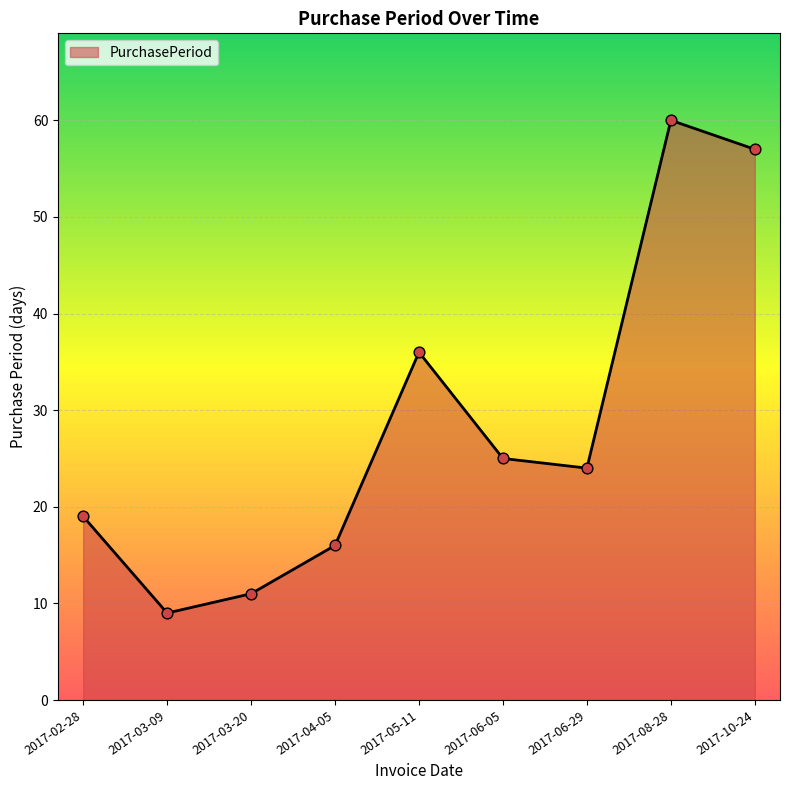

Between 2017-08-28 and 2017-06-29, which is larger?

2017-08-28